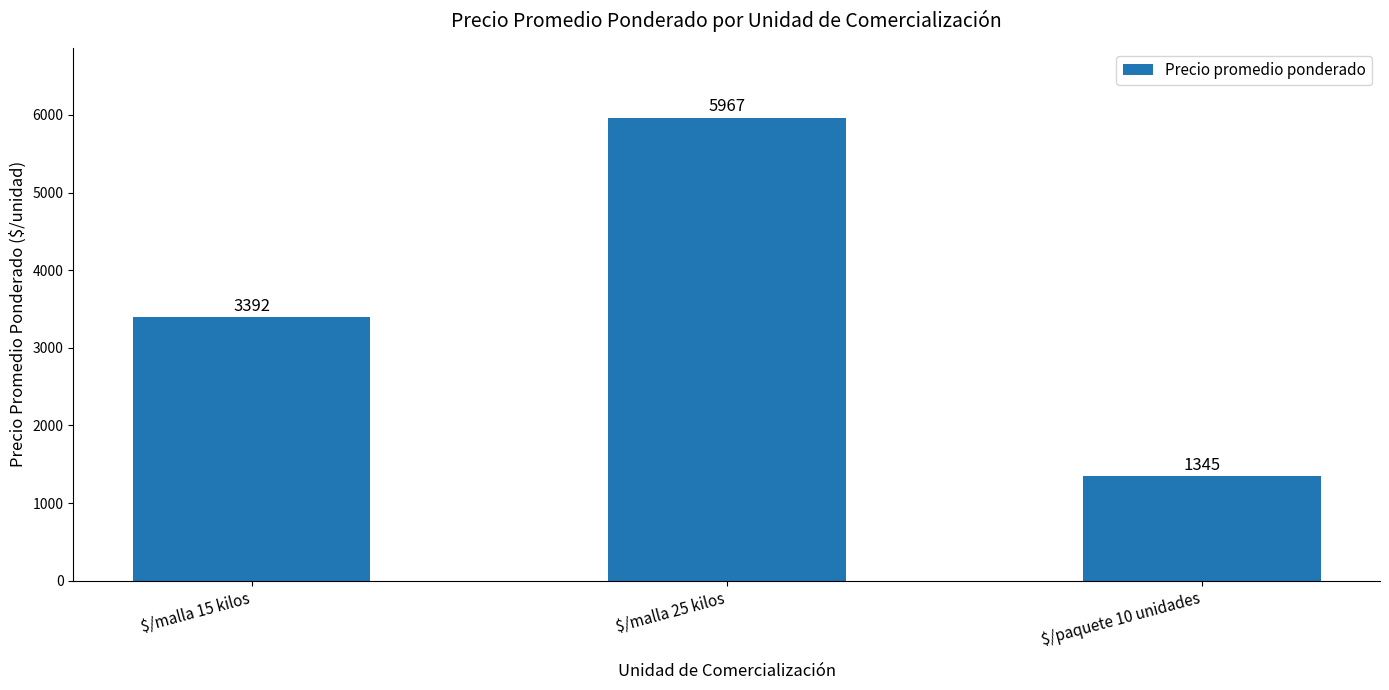

How many categories are shown in the chart?

3